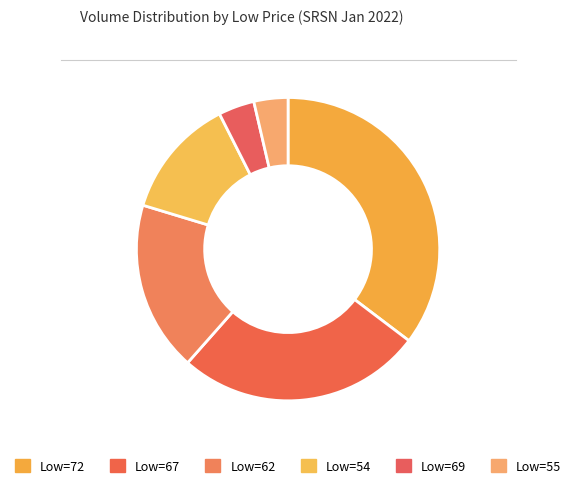

Count the number of slices in the pie.

6